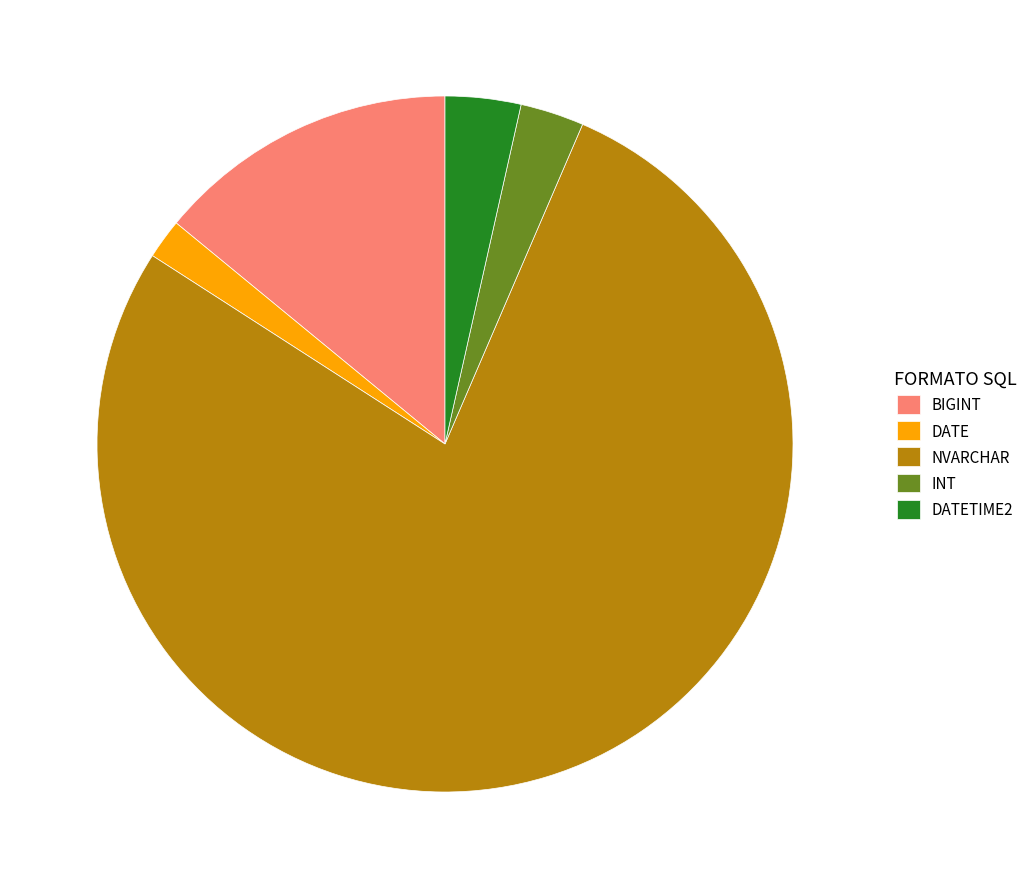

Rank the categories by value from highest to lowest.

NVARCHAR, BIGINT, DATETIME2, INT, DATE